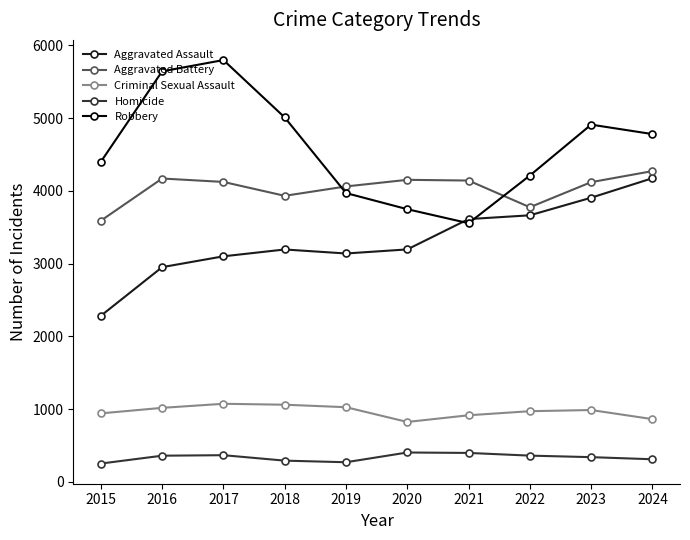

Which series changed the most between 2017 and 2018?

Robbery